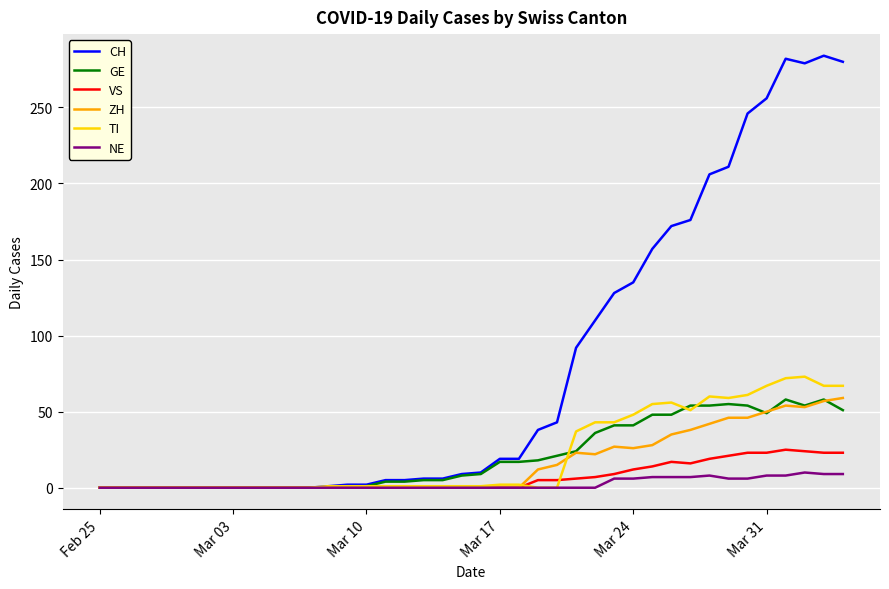

Which series has the largest total across all categories?

CH